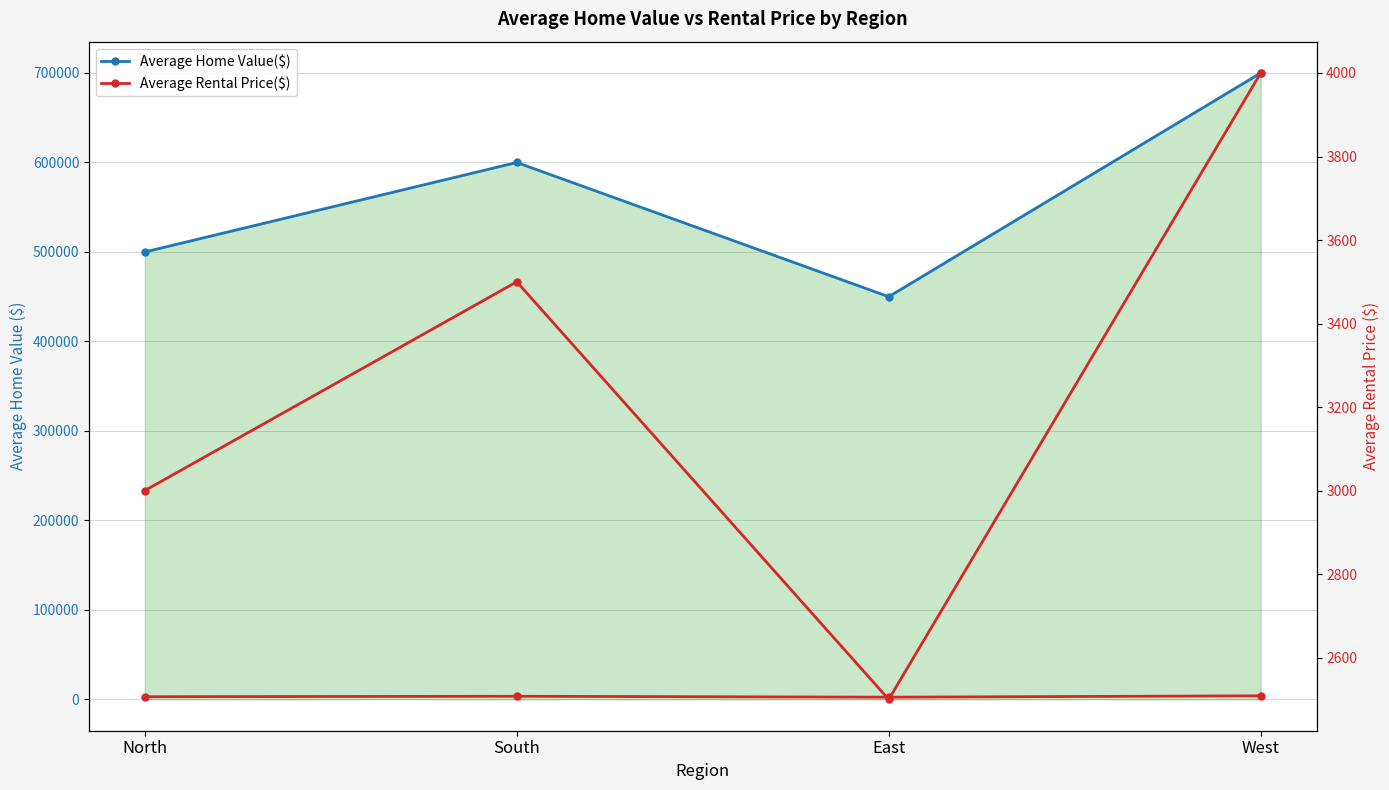

Rank the series by their maximum value, from lowest to highest.

Average Rental Price($), Average Home Value($)